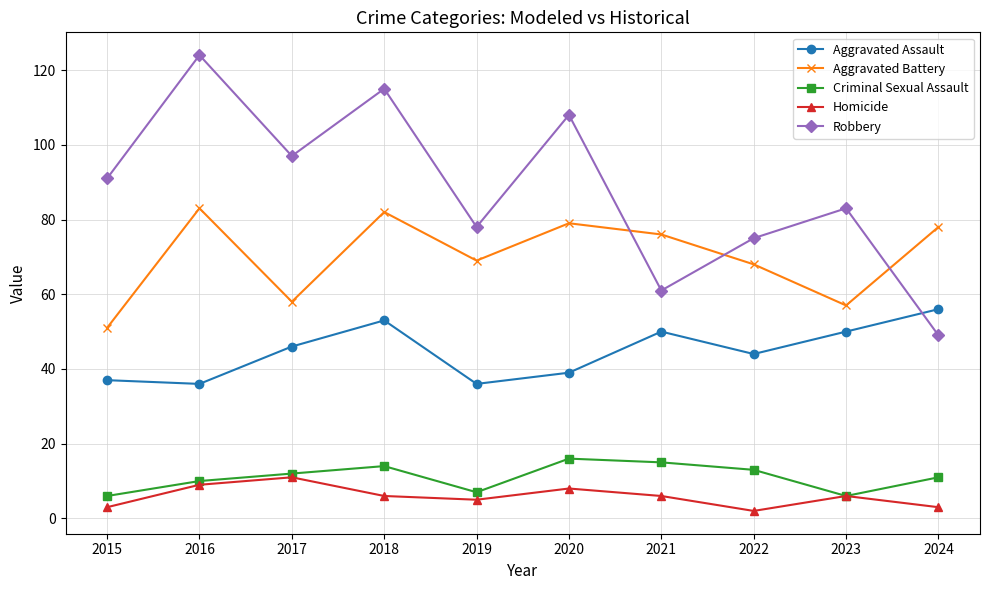

What is the approximate value of Aggravated Battery at 2019?

69